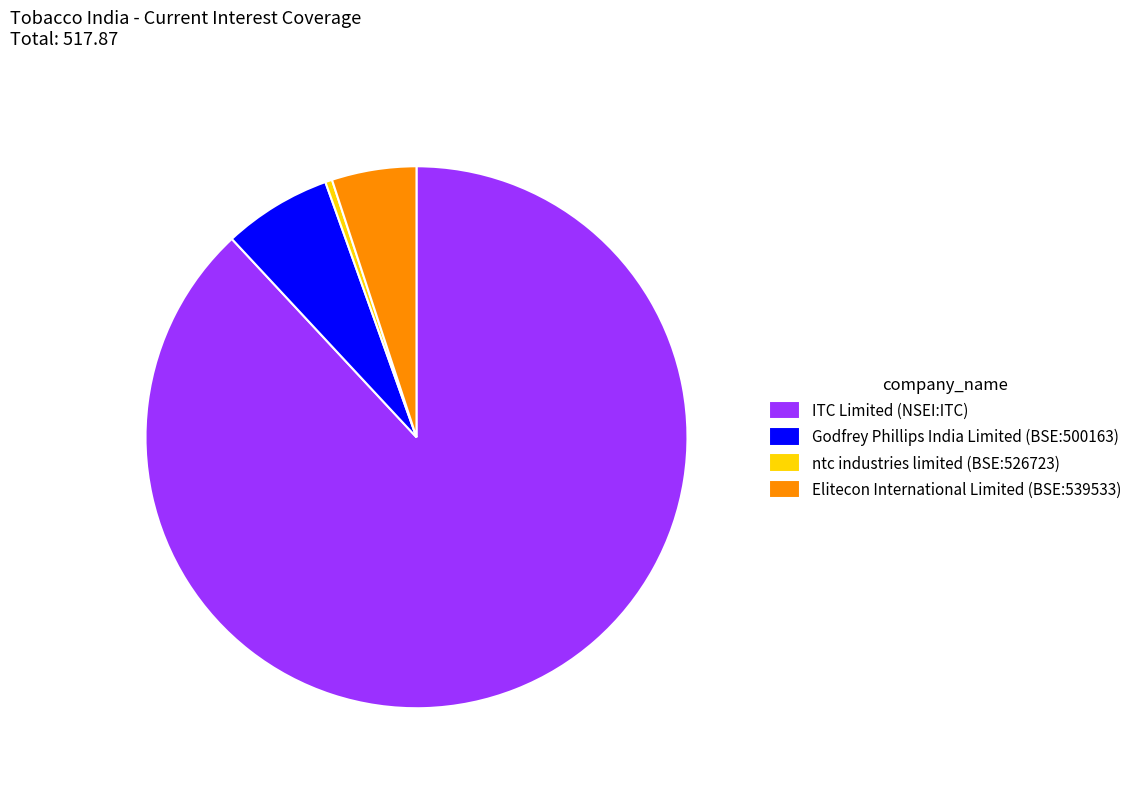

What is the smallest slice in the pie chart?

ntc industries limited (BSE:526723)